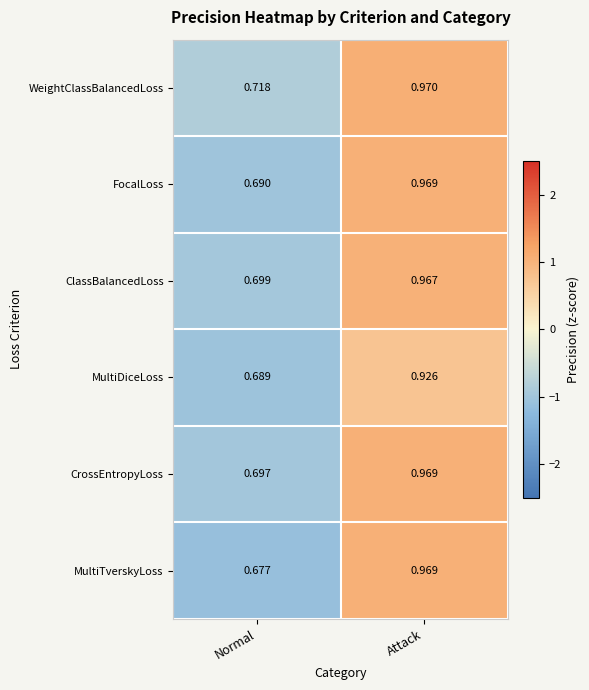

Rank the categories by CrossEntropyLoss value from highest to lowest.

Attack, Normal